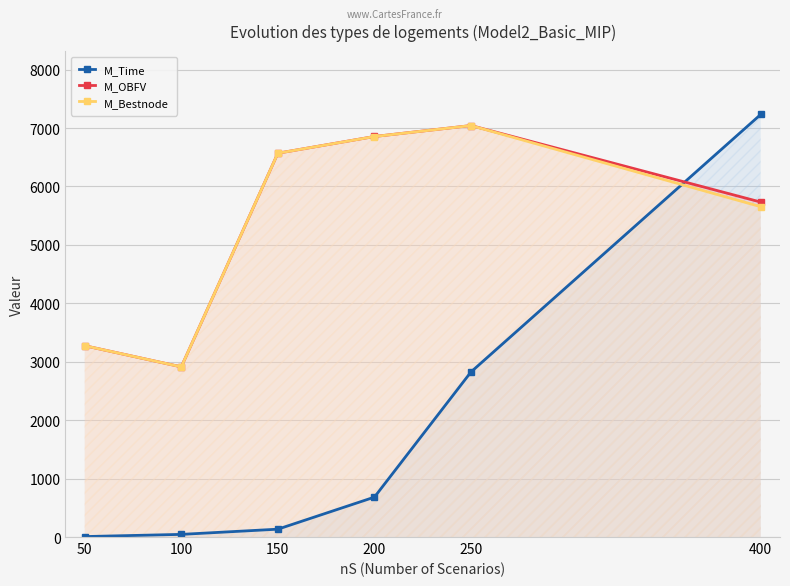

How many interior local valleys does the M_OBFV series have?

1